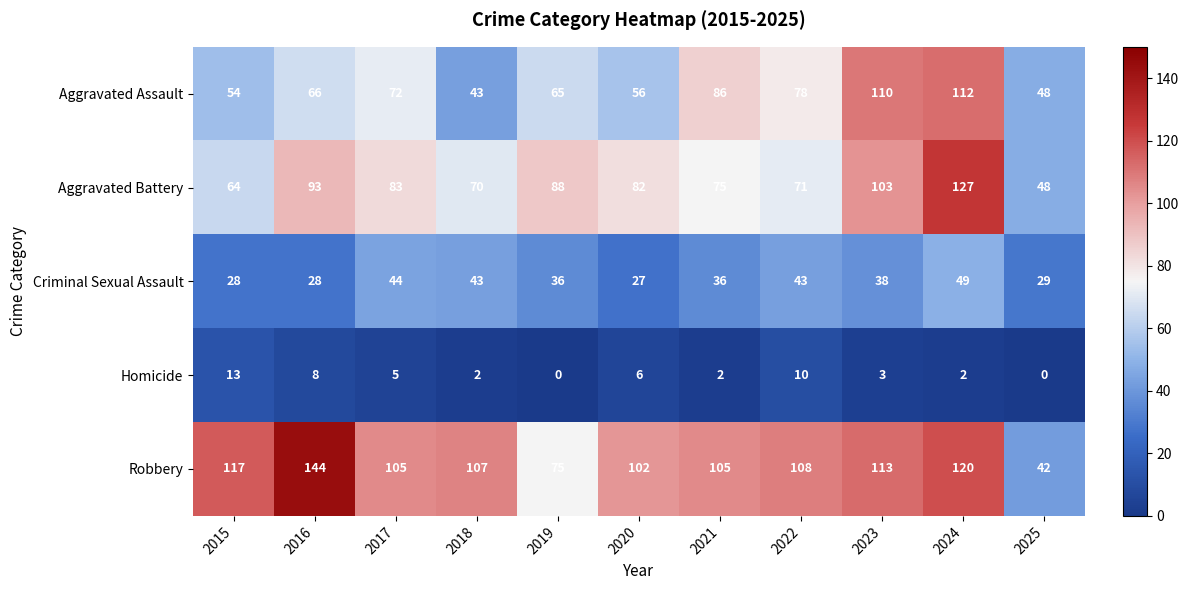

What is the difference between the second highest and second lowest values in the Aggravated Battery series?

39